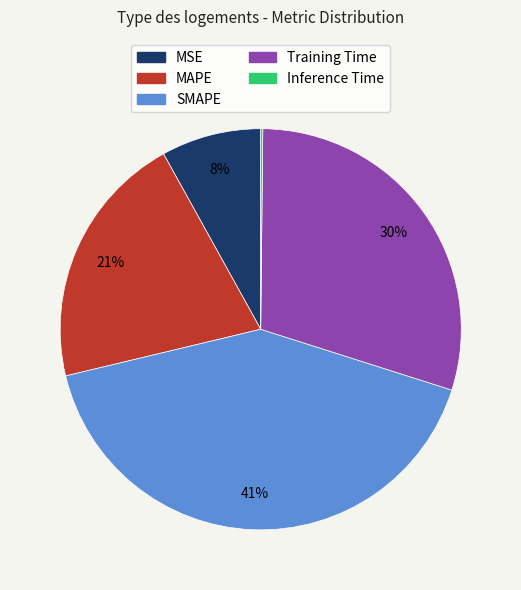

Which category has the biggest portion of the pie?

SMAPE